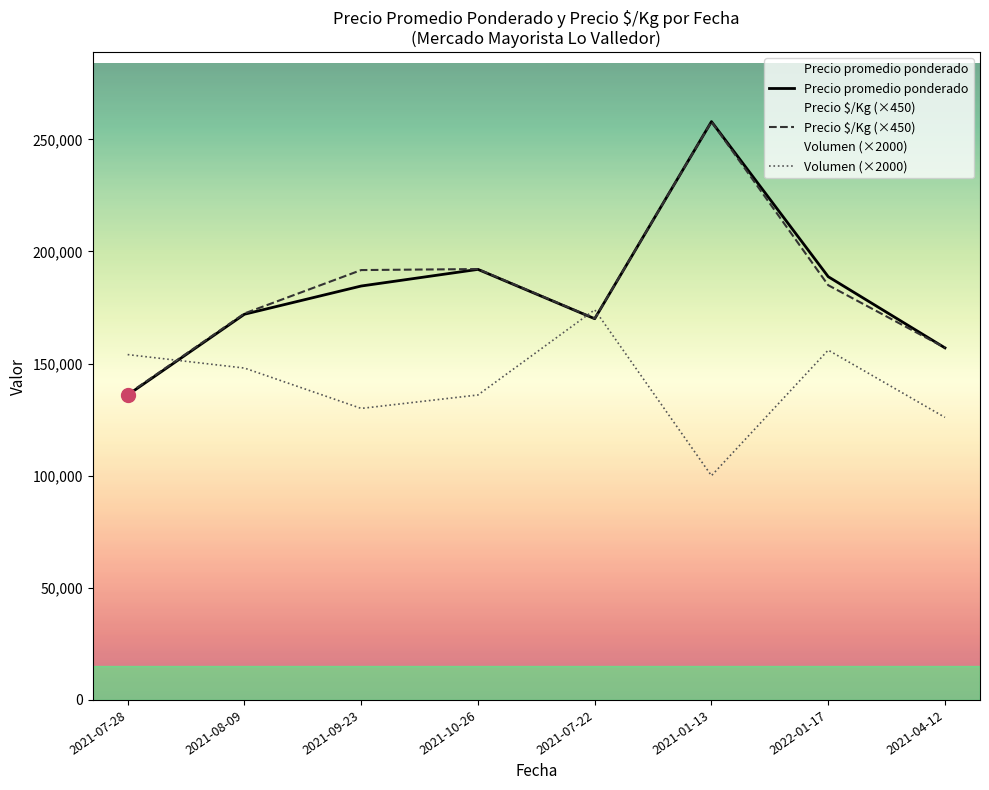

Does the chart have visible grid lines?

No